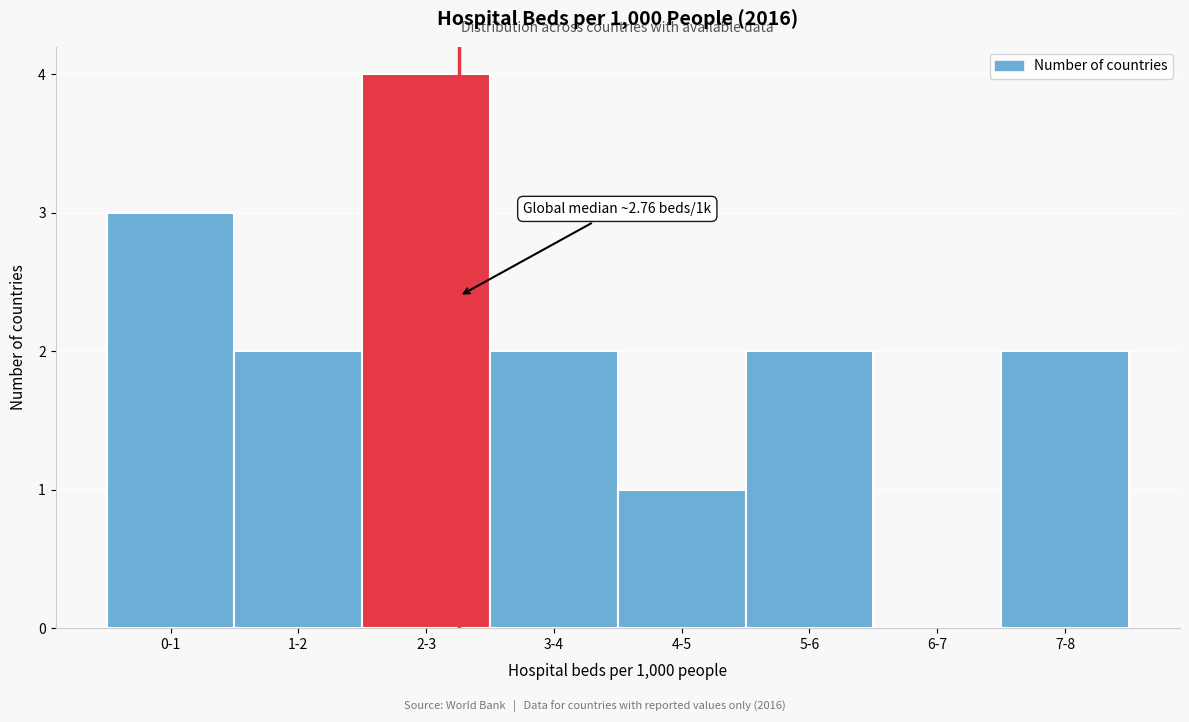

Reading right to left, what are all the values shown in this chart?

7-8=2	6-7=0	5-6=2	4-5=1	3-4=2	2-3=4	1-2=2	0-1=3